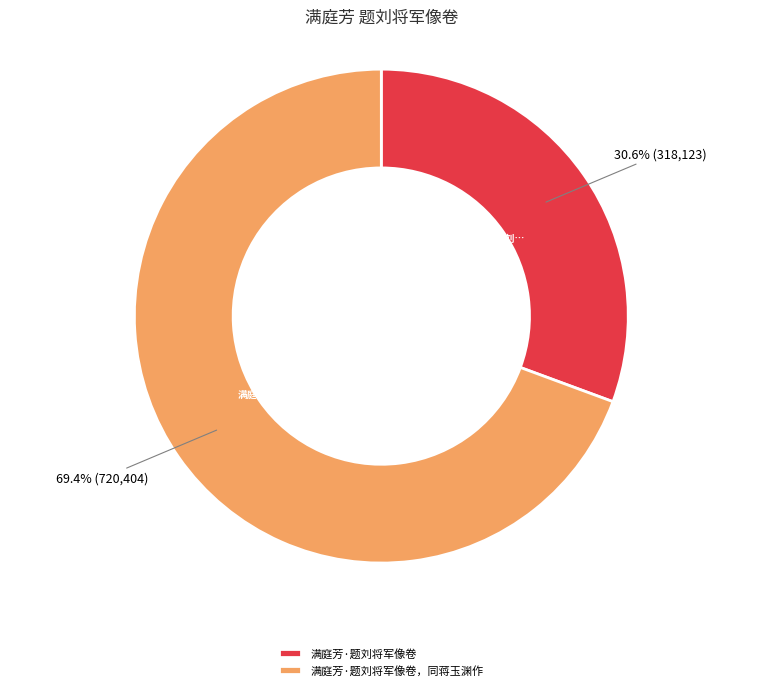

Which has a higher value, 满庭芳·题刘将军像卷 or 满庭芳·题刘将军像卷，同蒋玉渊作?

满庭芳·题刘将军像卷，同蒋玉渊作